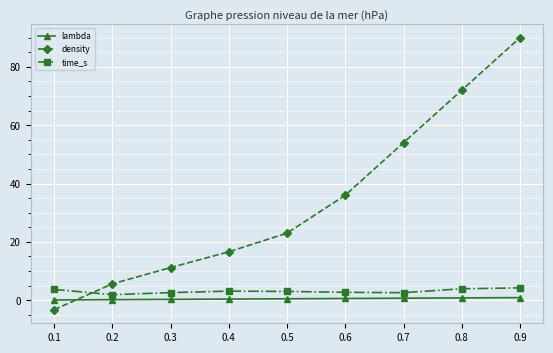

True or false: density and time_s intersect in this chart.

True